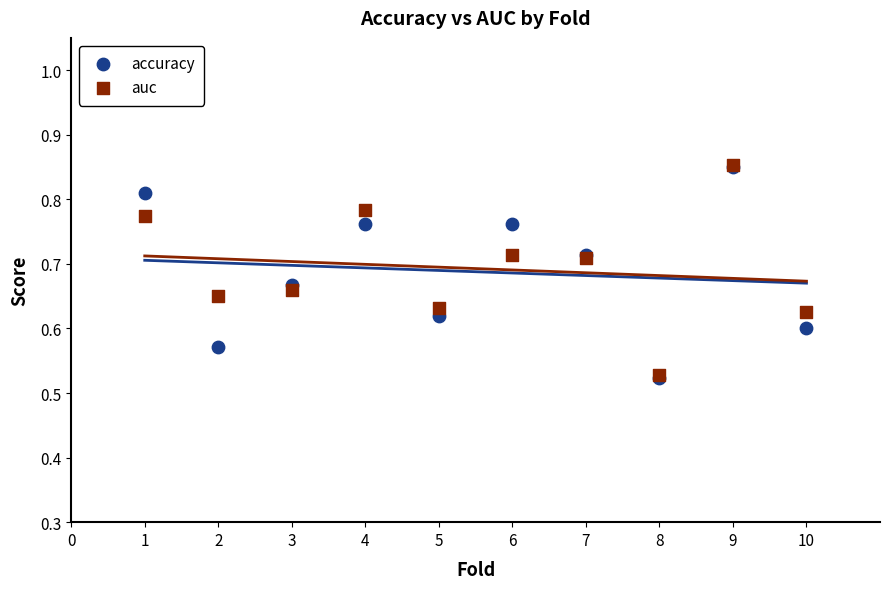

What are all the series names shown in the legend?

accuracy, auc